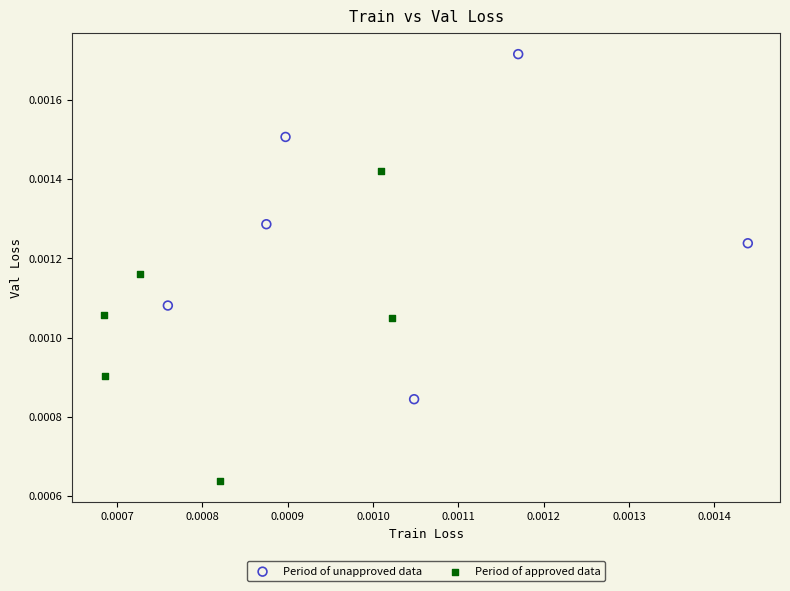

Which series contains the lowest Y value?

Period of approved data